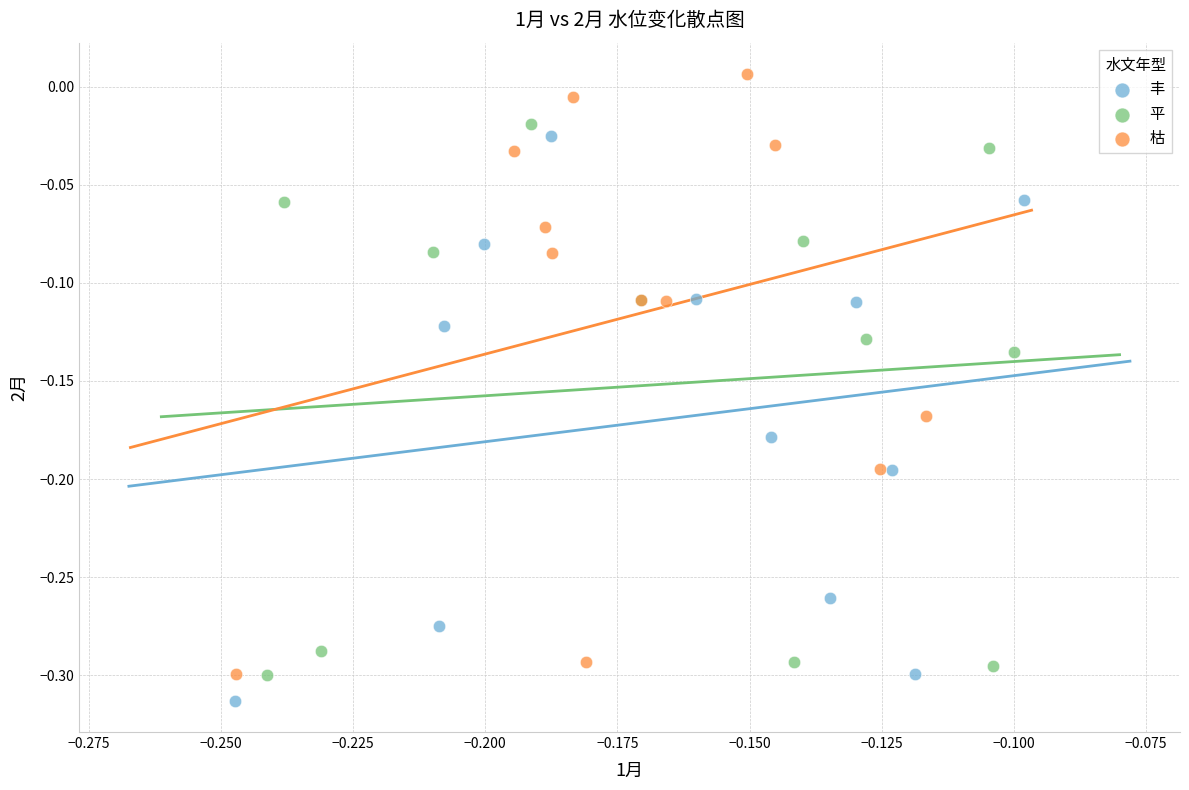

Which series reaches the maximum Y coordinate?

枯